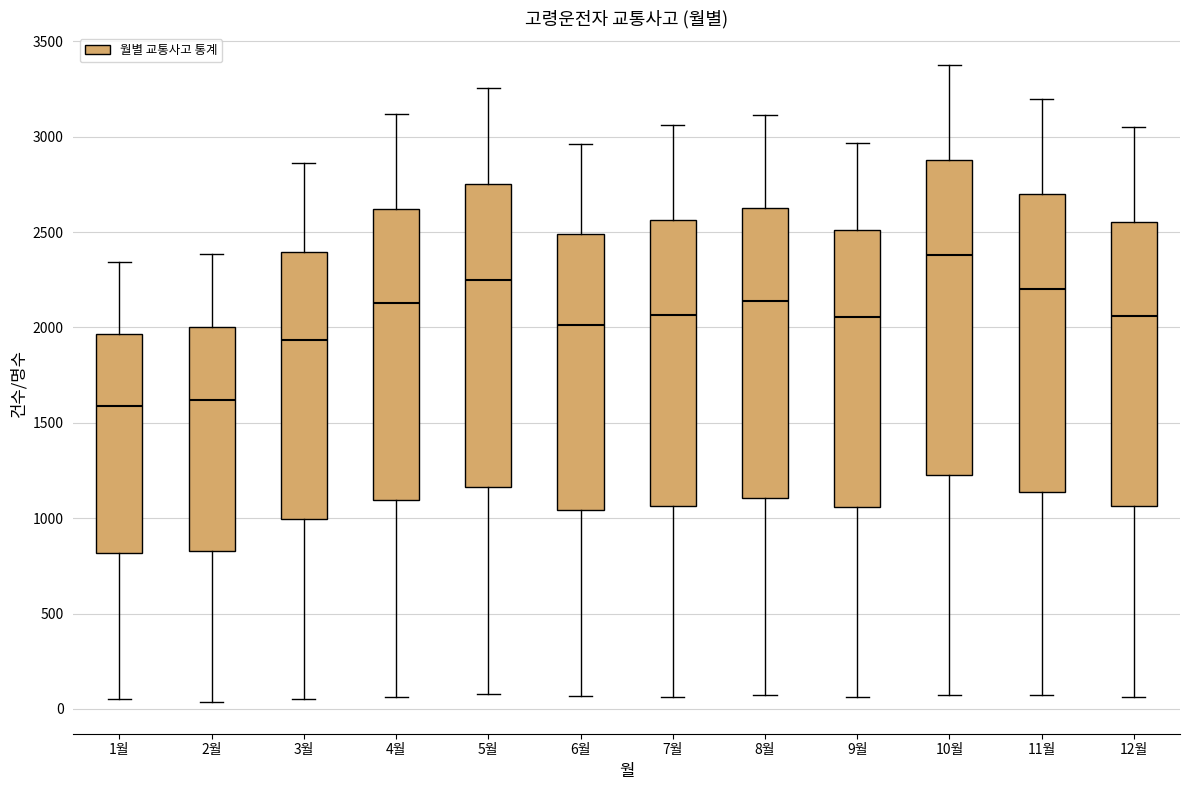

Comparing the boxes themselves (not the whiskers), which one is the tallest?

10월